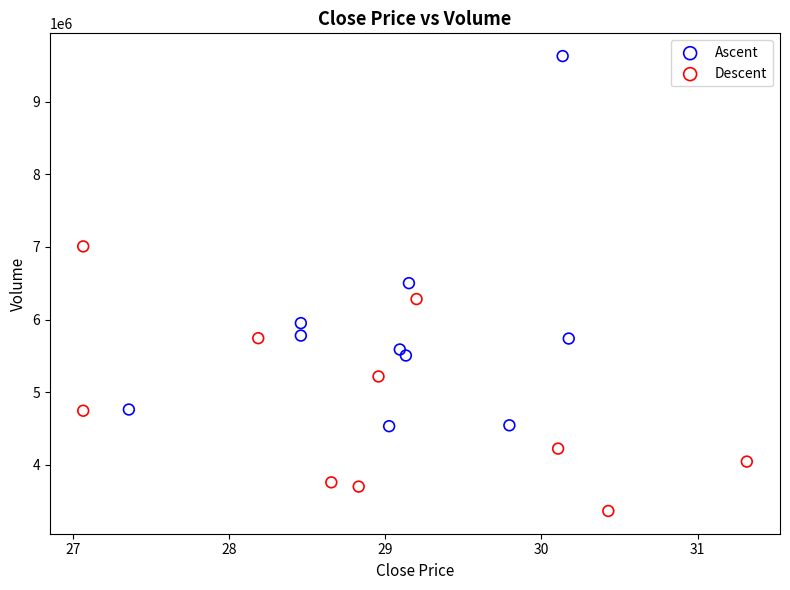

What are all the series names shown in the legend?

Ascent, Descent